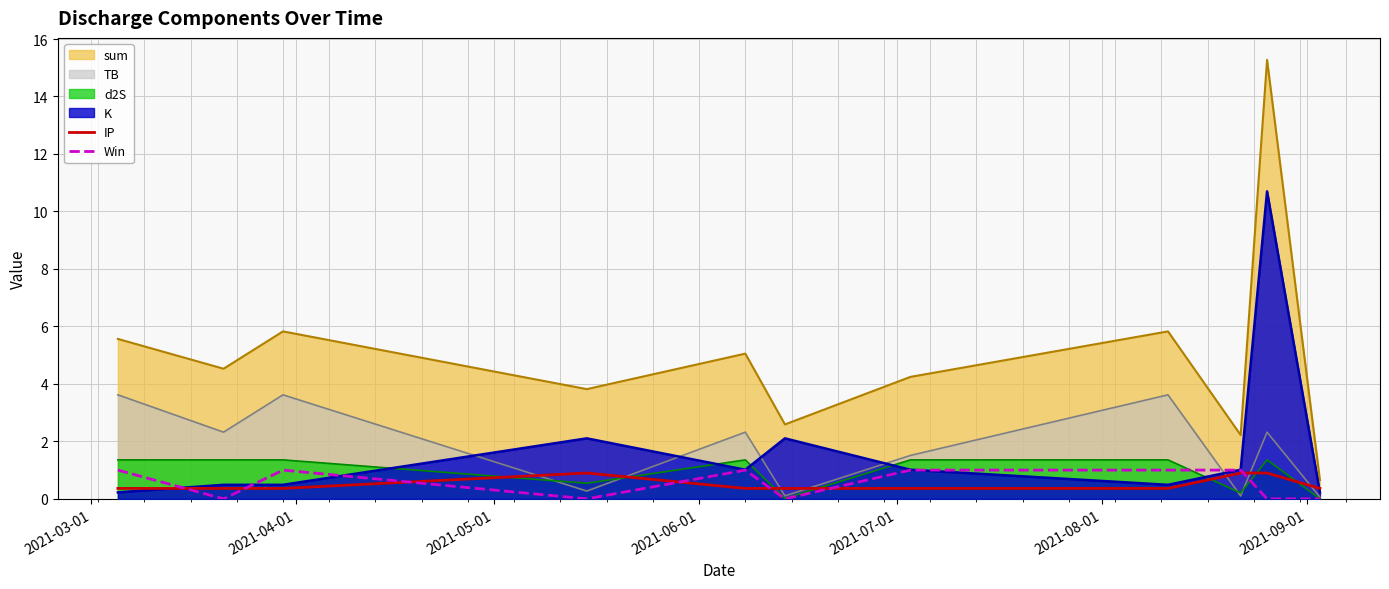

What is the difference between the maximum and minimum values in the IP series?

0.5